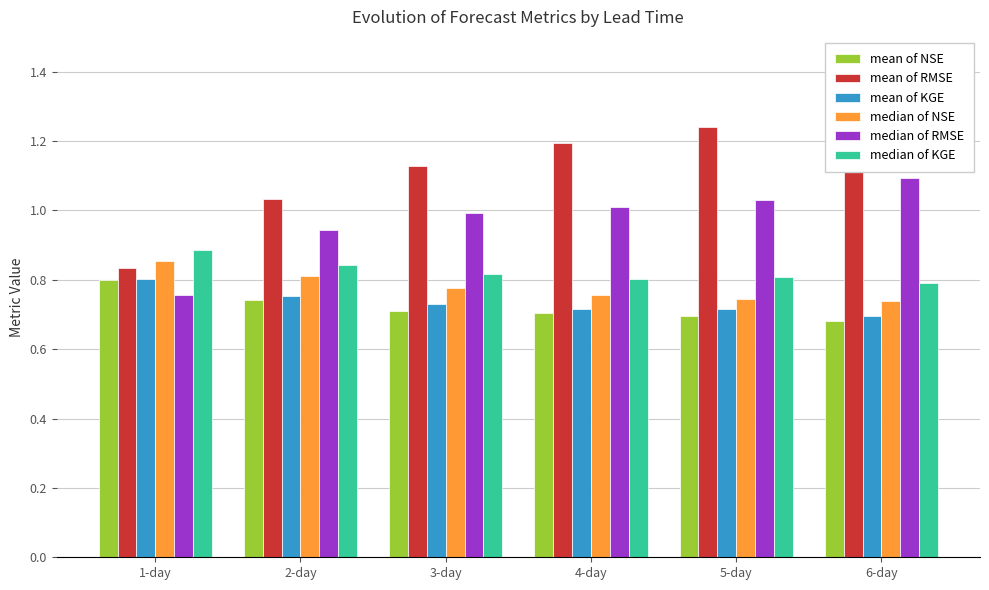

Count the mean of KGE values in the range 0 to 1.

6